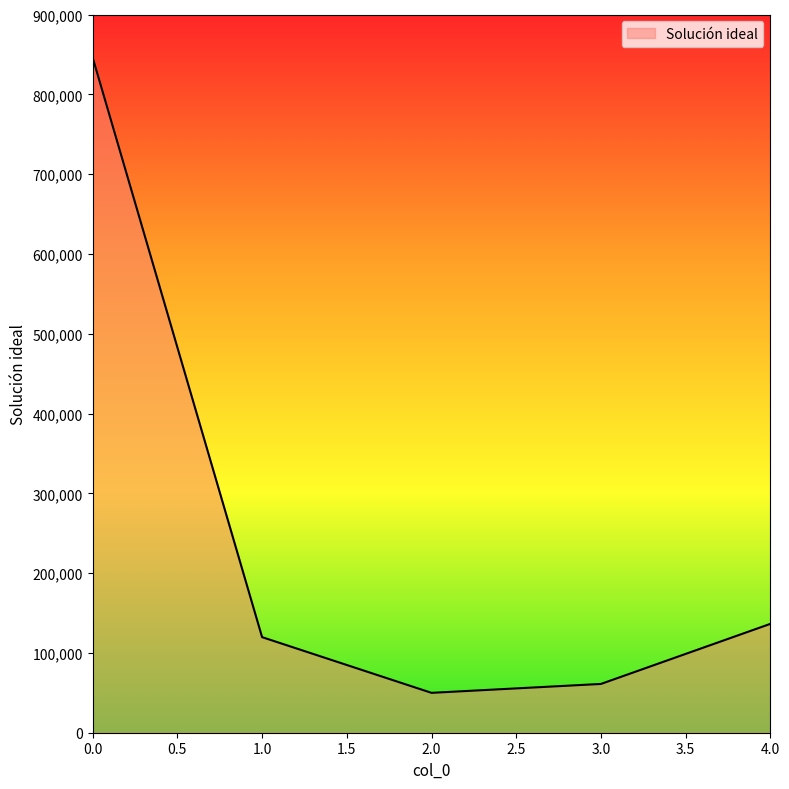

Is it true that the value at 1.0 is 119777.0?

True